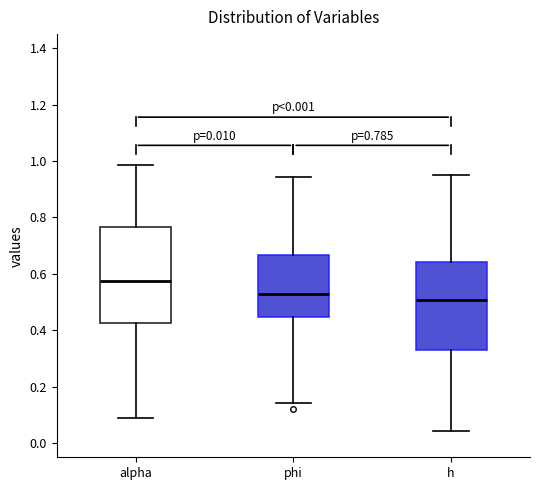

Comparing the boxes themselves (not the whiskers), which one is the tallest?

alpha